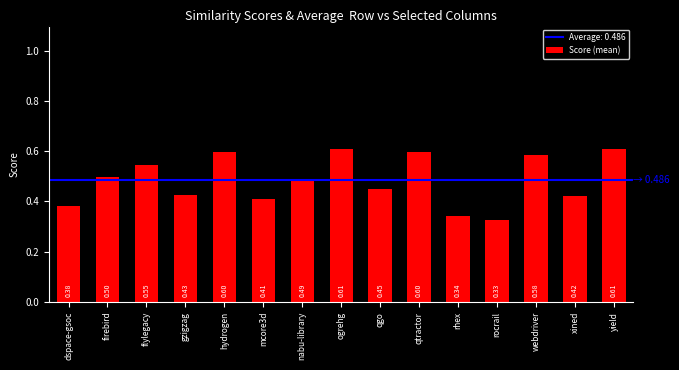

Which has a higher value, nabu-library or gzigzag?

nabu-library